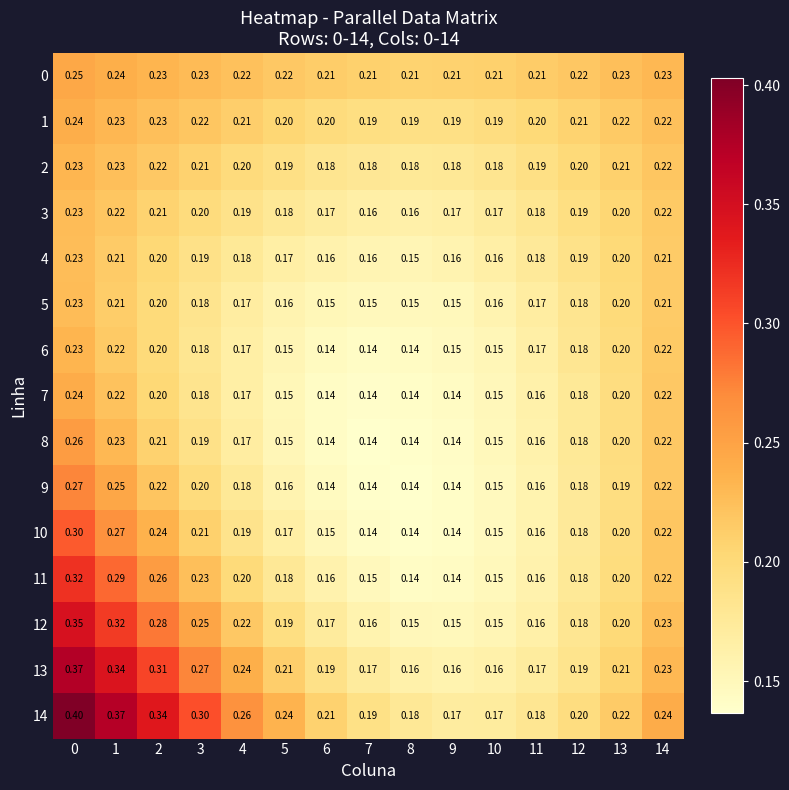

Is the value of 5 at 7 greater than the value of 1 at 6?

No